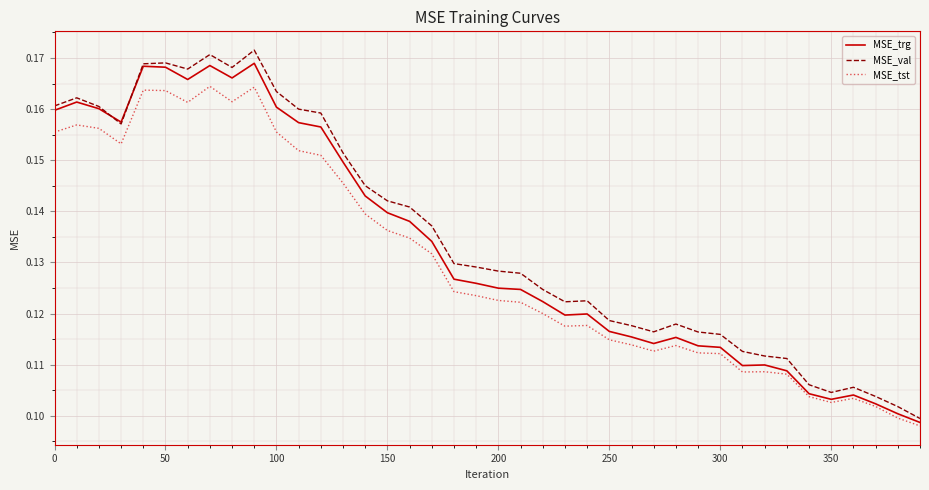

At how many categories does at least one series exceed 0?

40